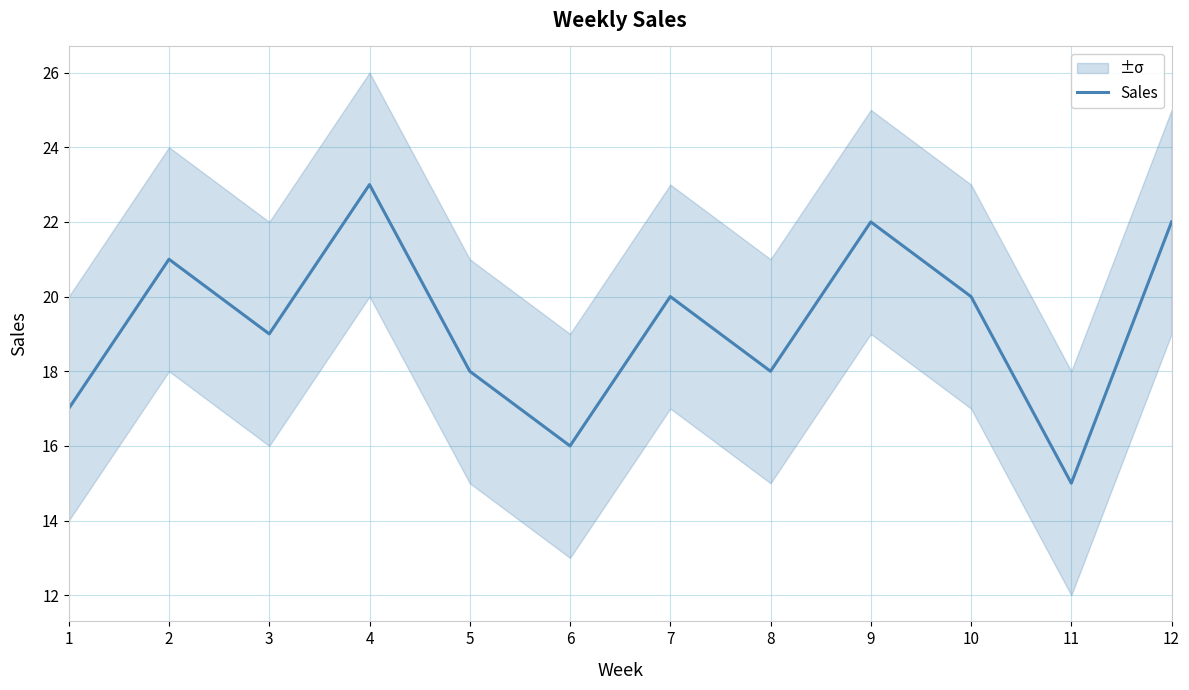

What is the difference between the maximum and minimum values?

8